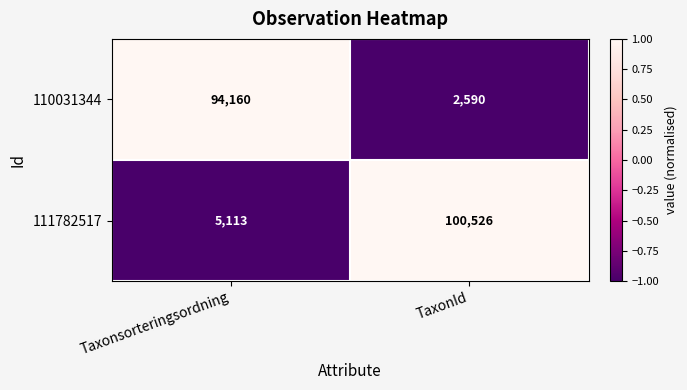

What is the maximum value shown in the chart?

100526